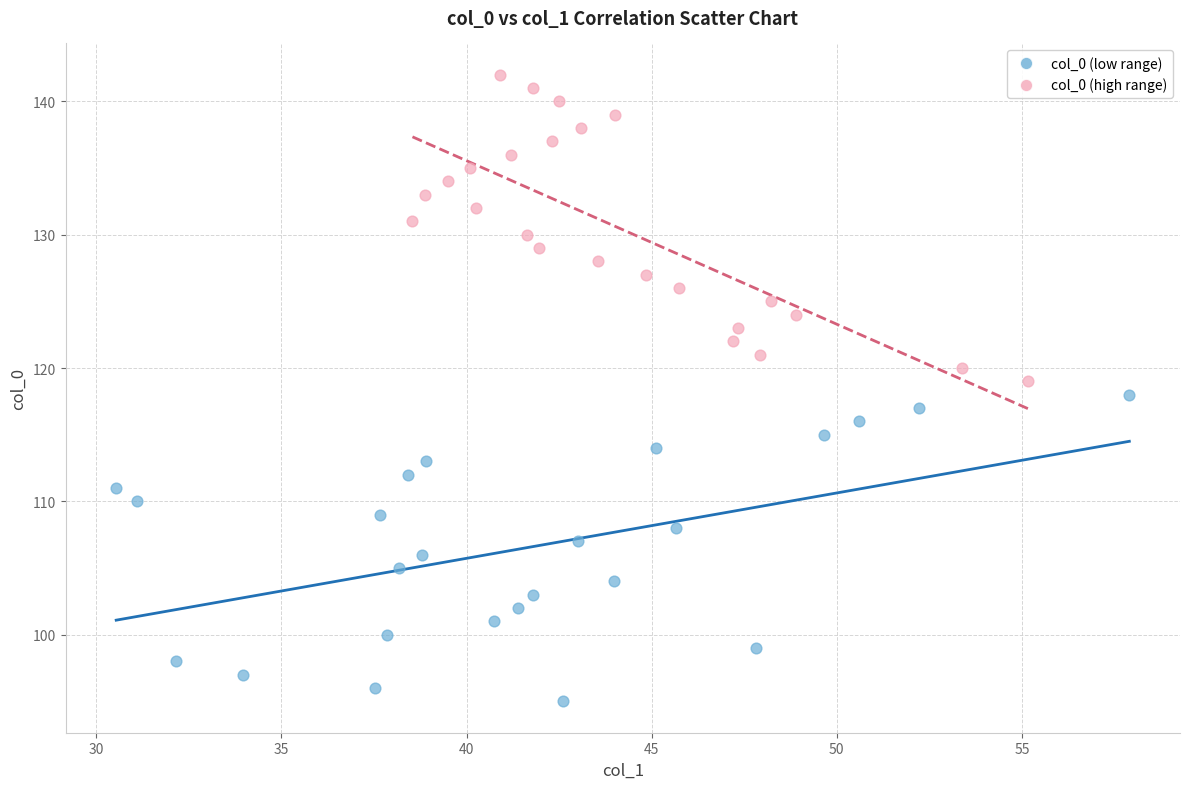

Which series reaches the minimum Y coordinate?

col_0 (low range)